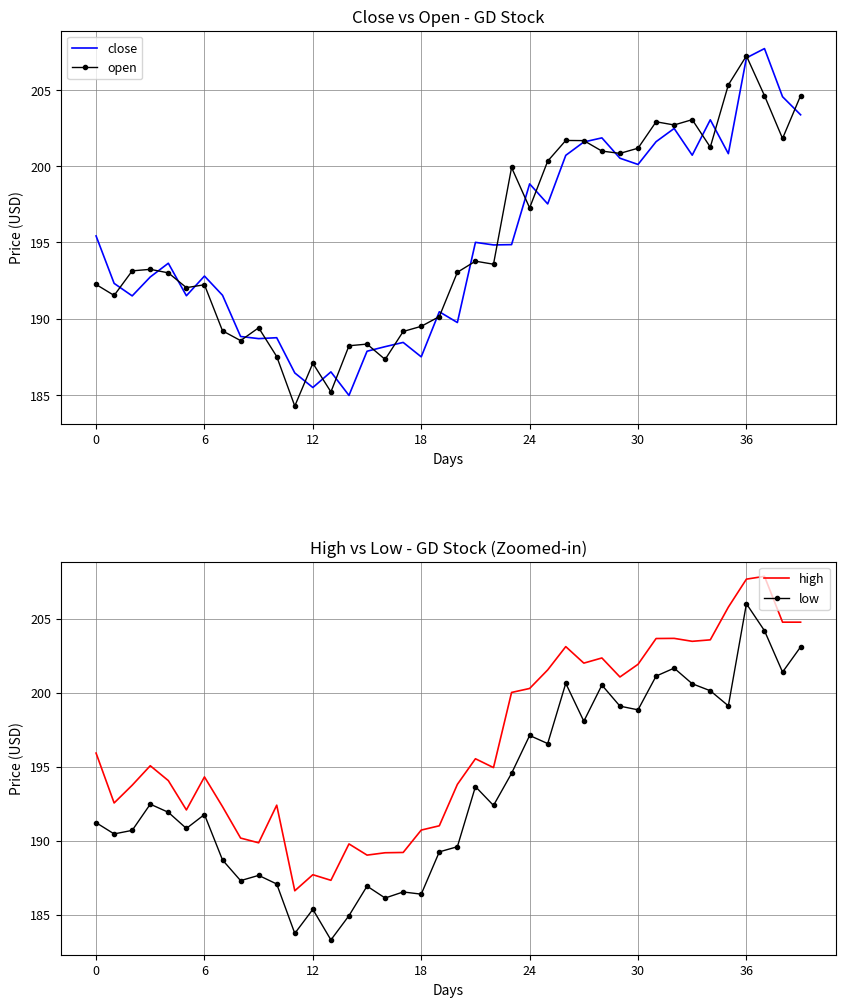

What is the value of the high point at the 34th from the left?

203.5